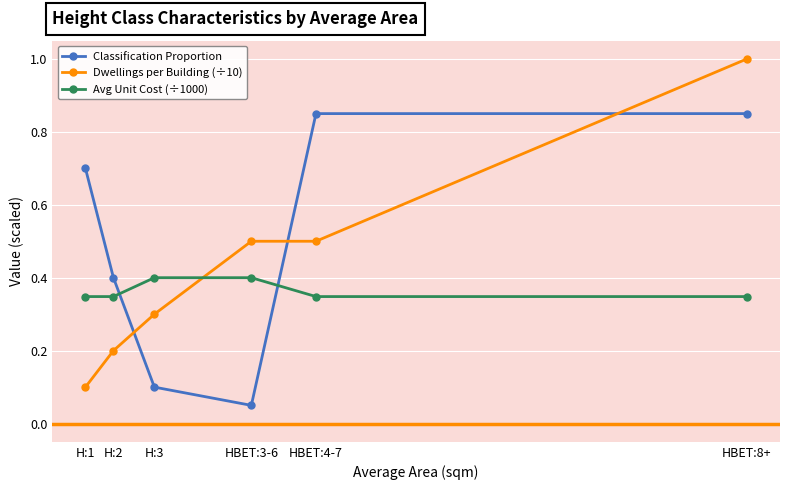

What is the sum of the Avg Unit Cost (÷1000) values at H:2 and HBET:3-6?

0.7